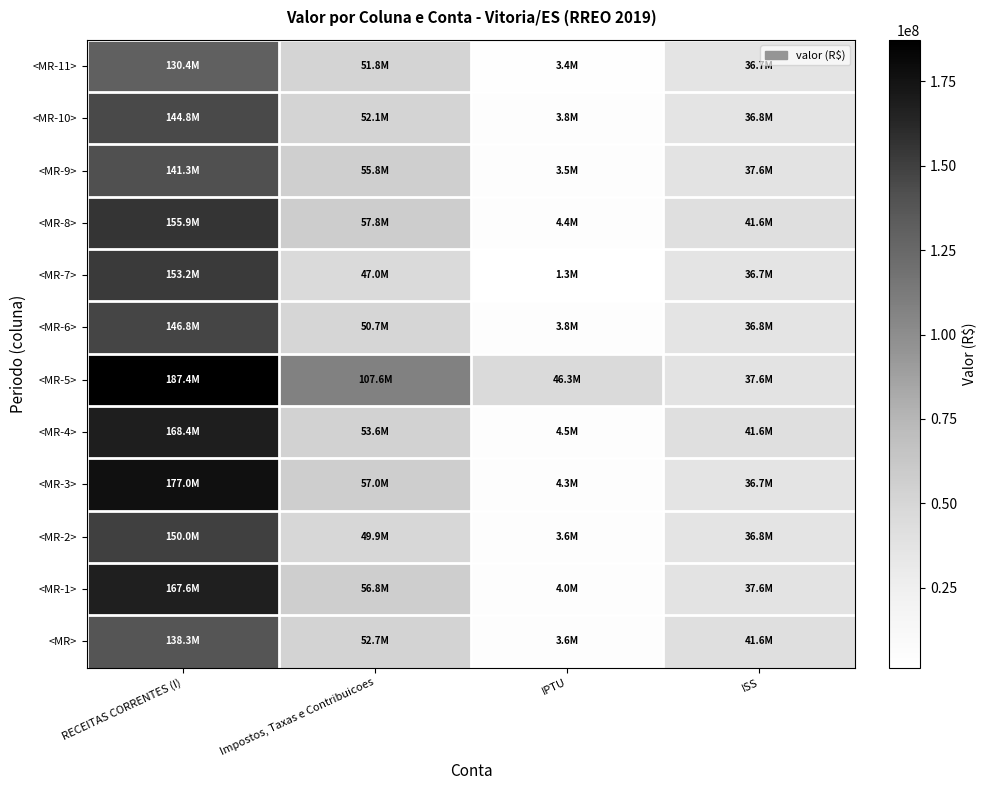

At RECEITAS CORRENTES (I), list the series in order from largest to smallest.

<MR-5>, <MR-3>, <MR-4>, <MR-1>, <MR-8>, <MR-7>, <MR-2>, <MR-6>, <MR-10>, <MR-9>, <MR>, <MR-11>